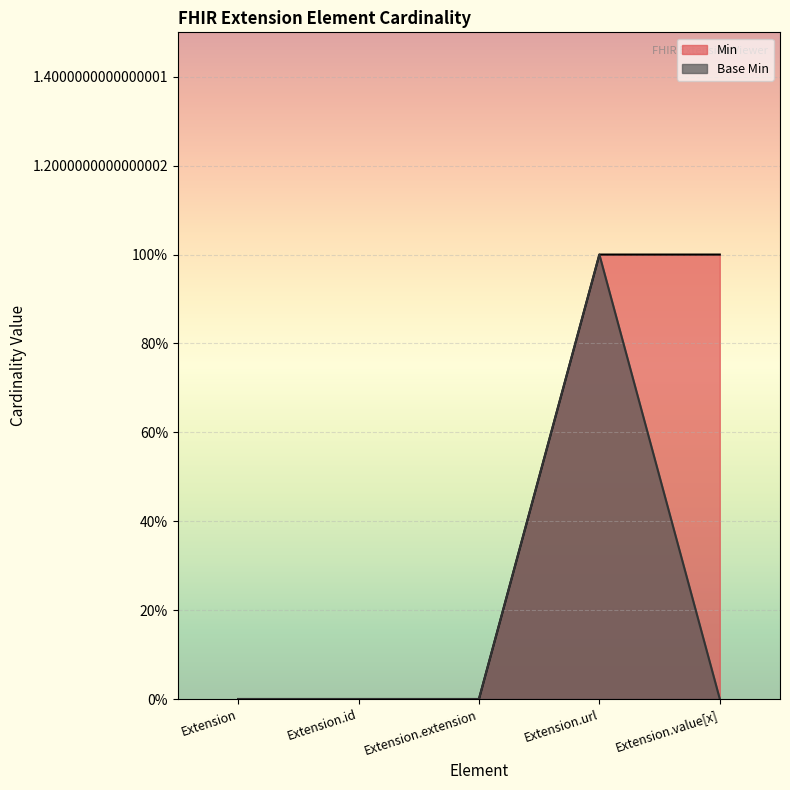

Is it true that Min equals 1 at Extension.url?

True